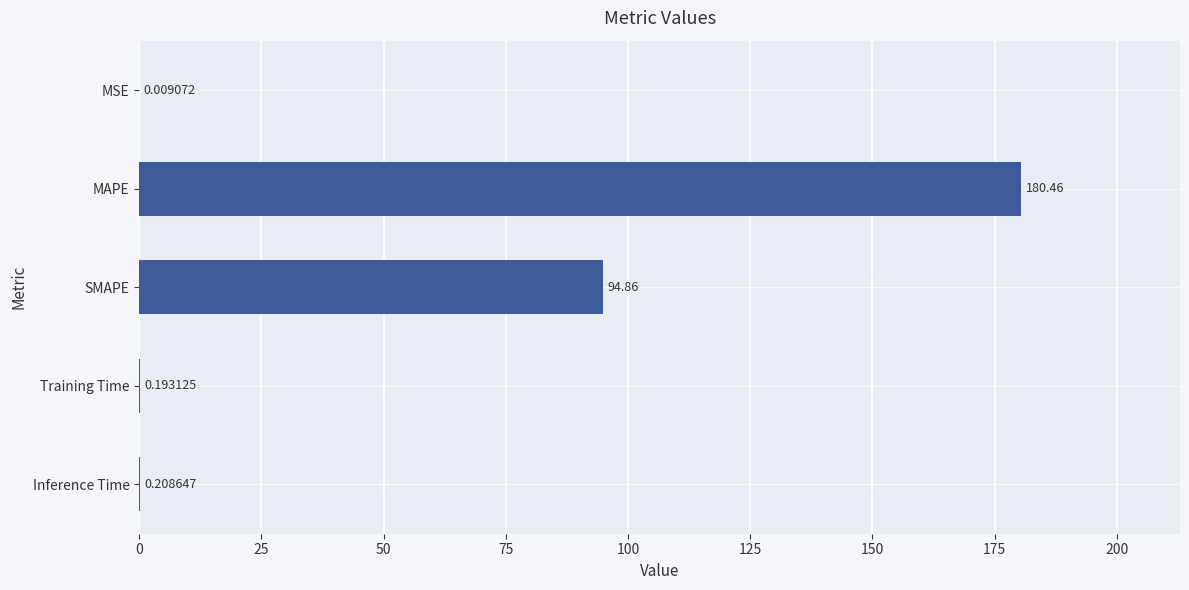

At which label is the value closest to 90?

SMAPE